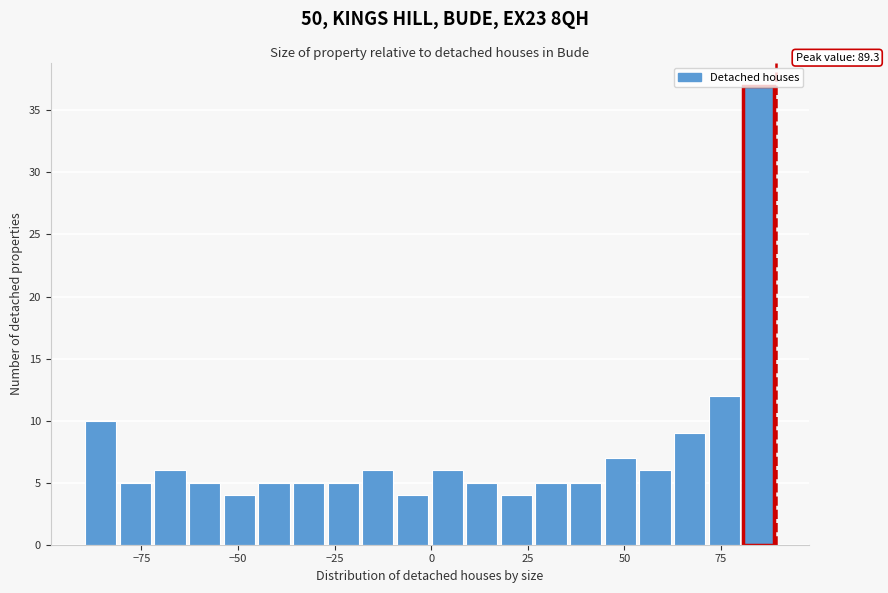

Read against the x-axis, roughly where is the centre of the tallest bar?

85